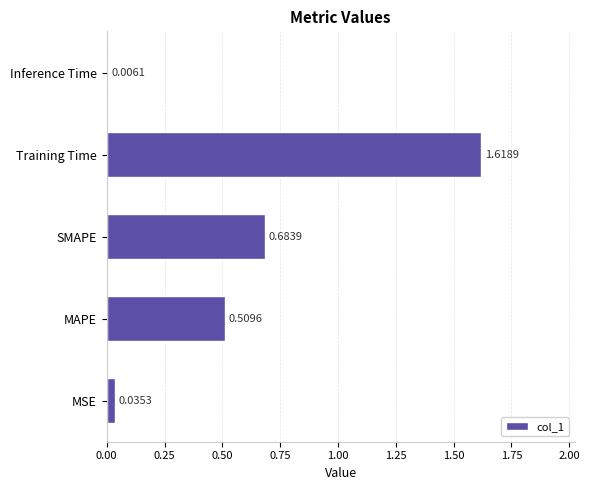

List the labels in order of value, largest first.

Training Time, SMAPE, MAPE, MSE, Inference Time